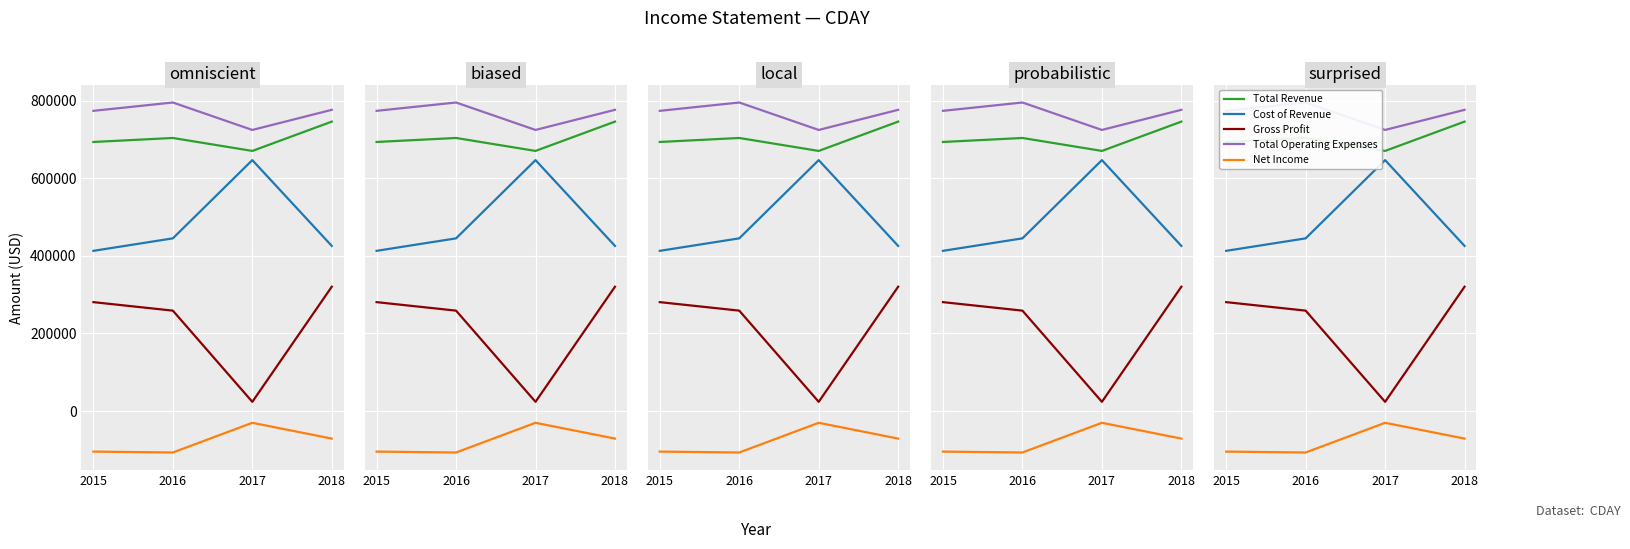

What is the difference between the maximum and minimum values in the Cost of Revenue series?

234000